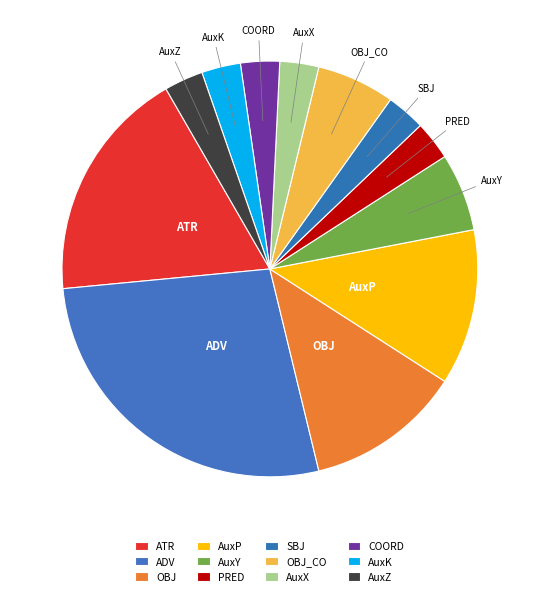

Is there any slice that represents more than half of the pie?

No